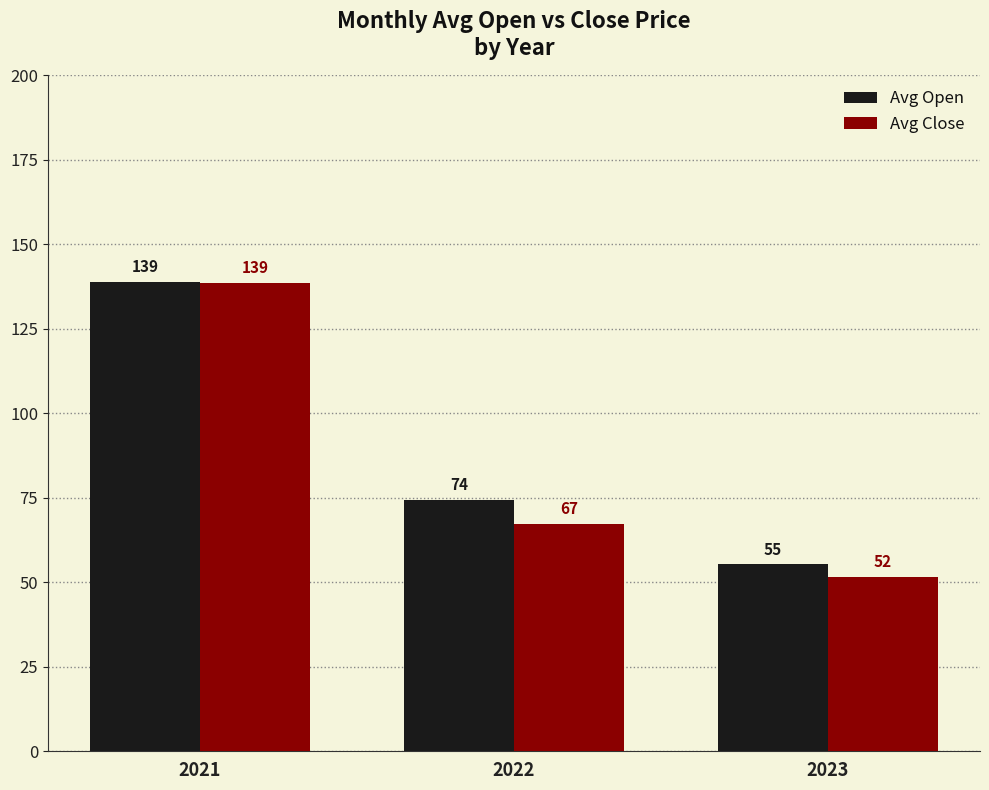

What are all the series names shown in the legend?

Avg Open, Avg Close